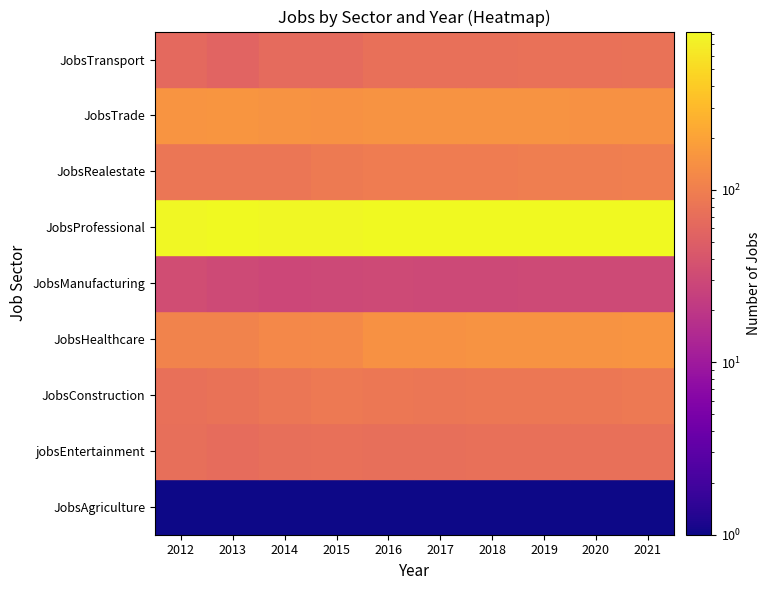

Which series has the largest total across all categories?

JobsProfessional